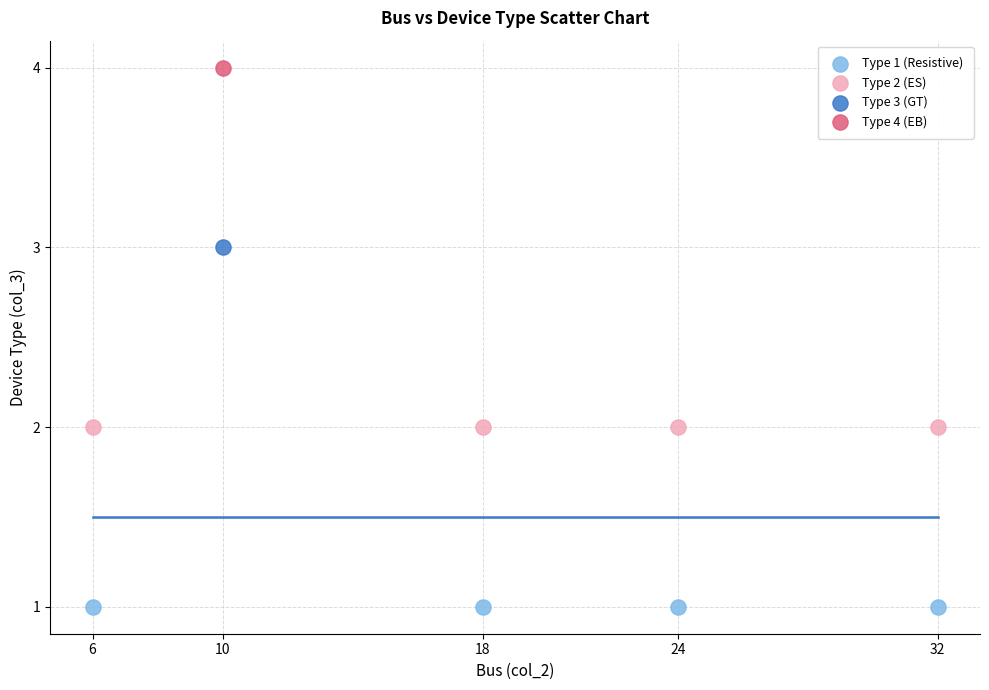

Which series contains the lowest Y value?

Type 1 (Resistive)